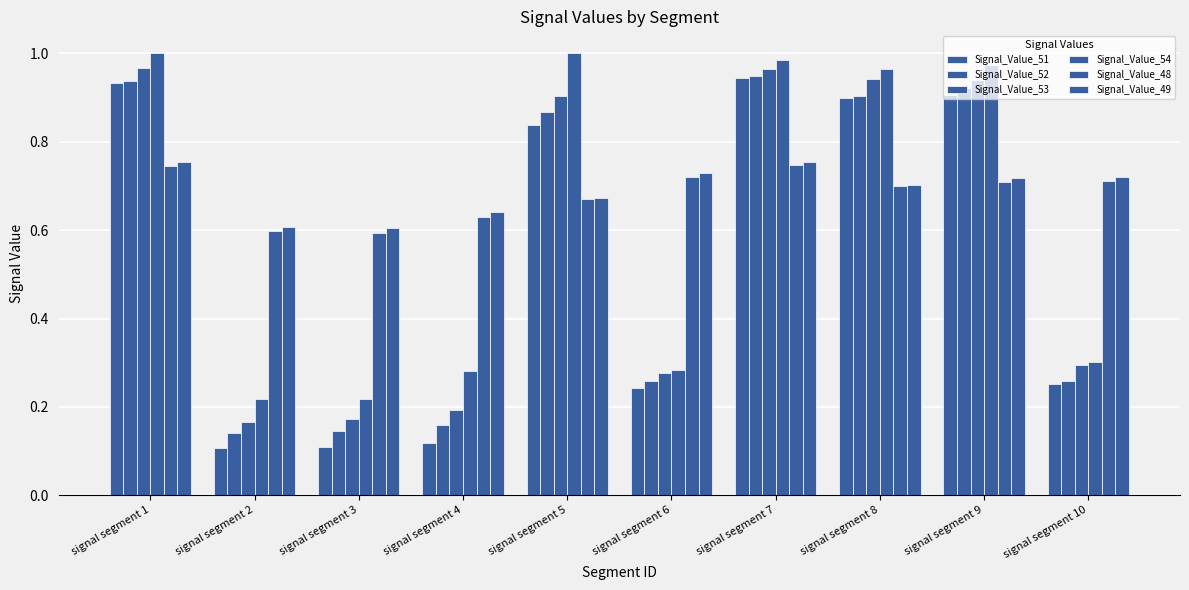

Count the Signal_Value_49 values in the range 0 to 1.

10